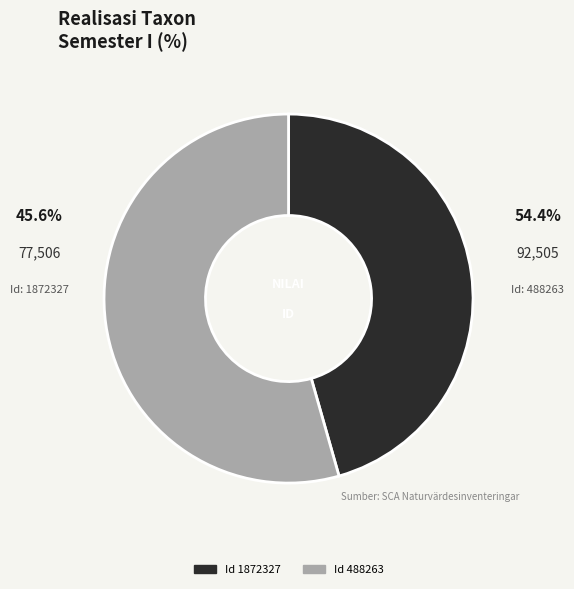

Is there a majority slice in this chart?

Yes